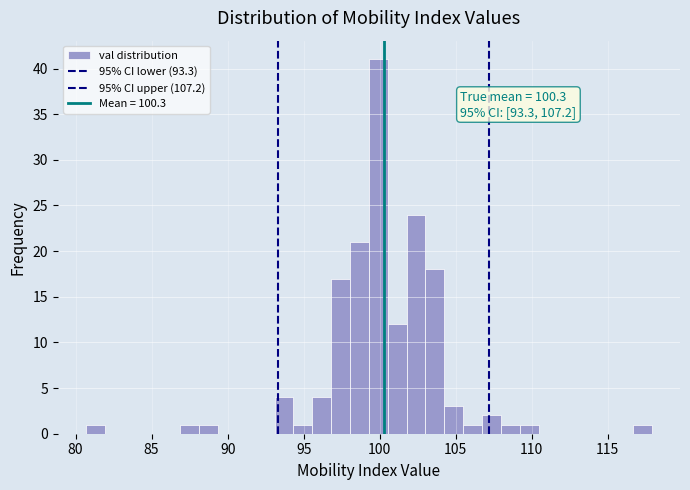

Read against the x-axis, roughly where is the centre of the tallest bar?

100.0